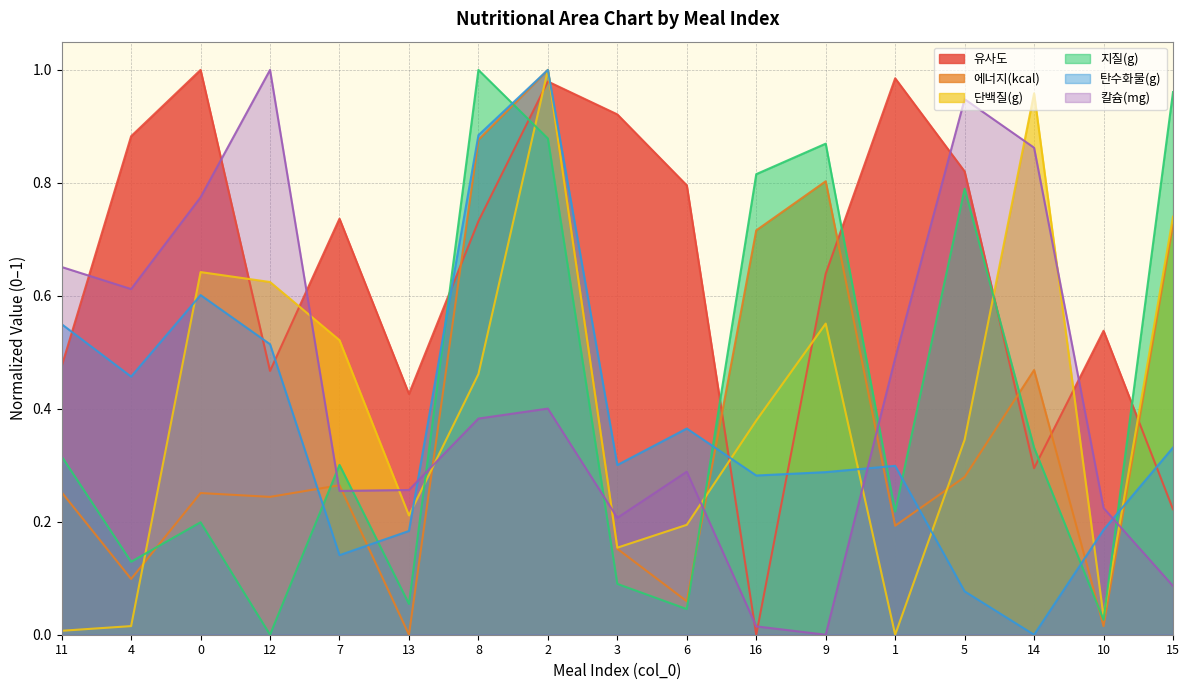

What is the difference between the second highest and minimum values in the 탄수화물(g) series?

0.9